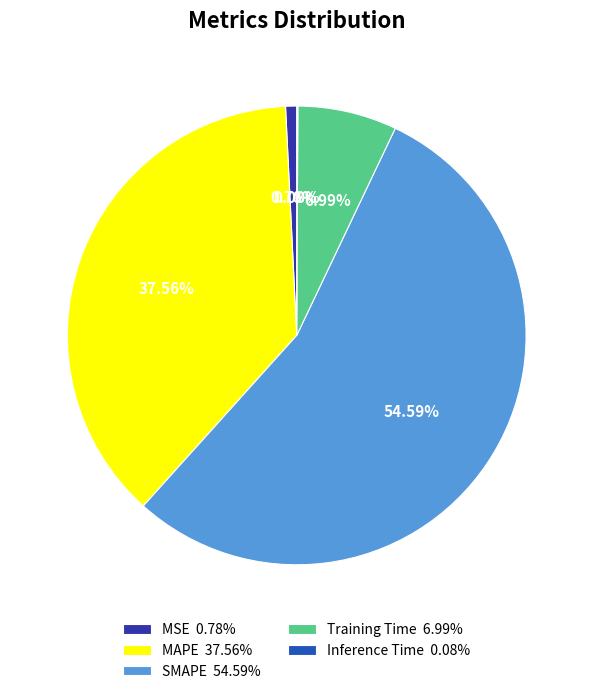

Does MAPE represent more than half of the total?

No